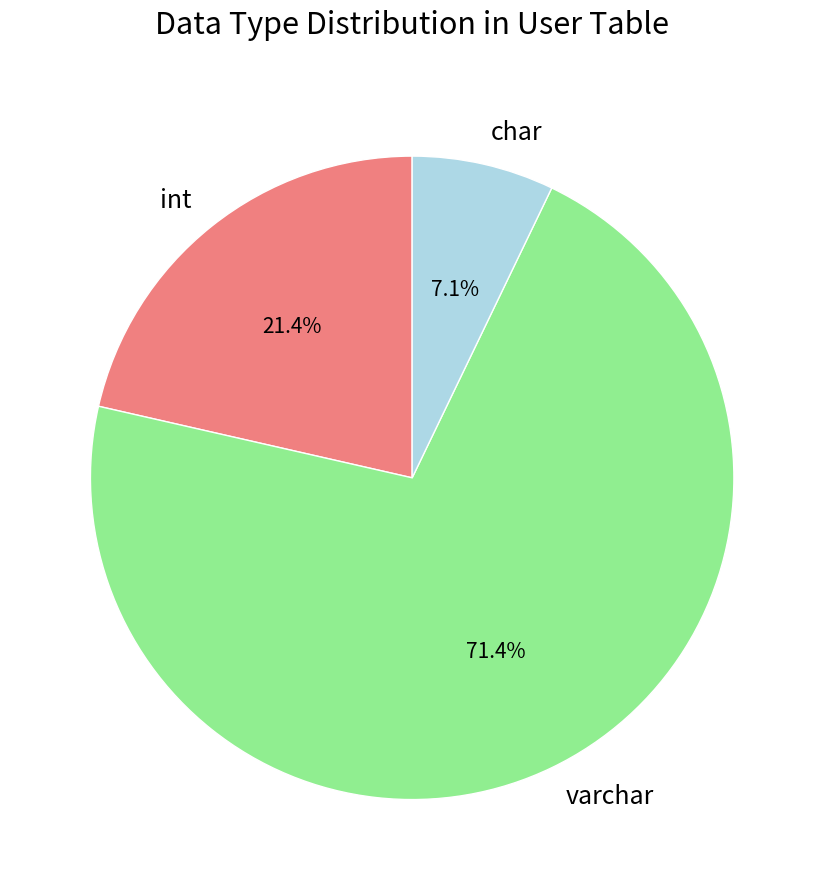

Is varchar the majority of the pie?

Yes